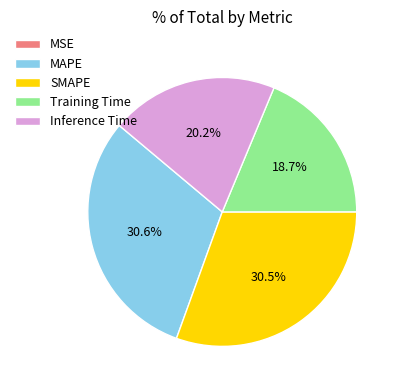

What portion of the pie excludes MAPE?

69.4%